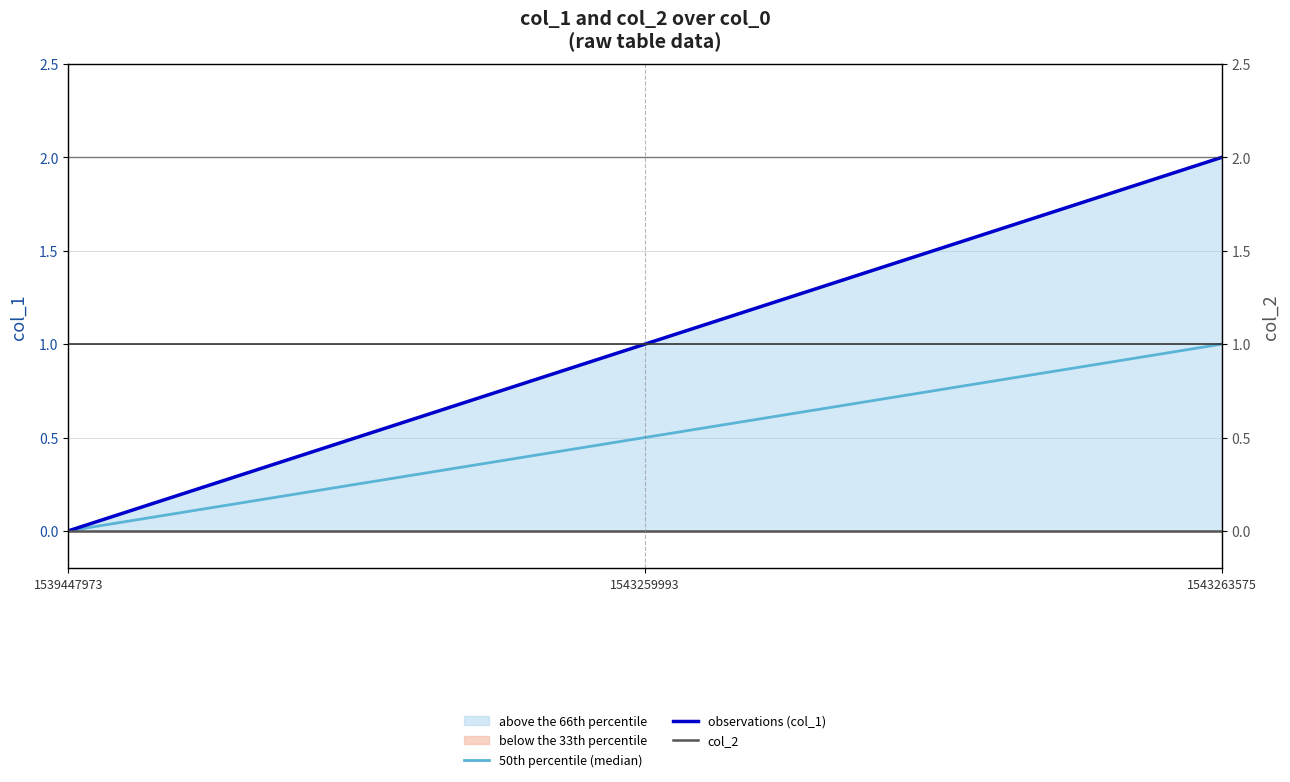

Reading left to right, extract all data points from this chart.

50th percentile (median): 1539447973=0.0	1543259993=0.5	1543263575=1.0
observations (col_1): 1539447973=0.0	1543259993=1.0	1543263575=2.0
col_2: 1539447973=0.0	1543259993=0.0	1543263575=0.0